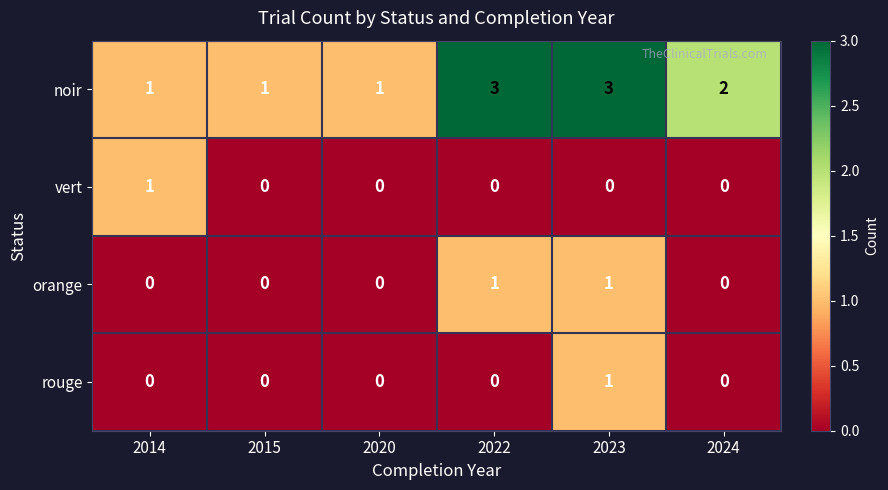

The vert series shows 0 at 2015. True or false?

True